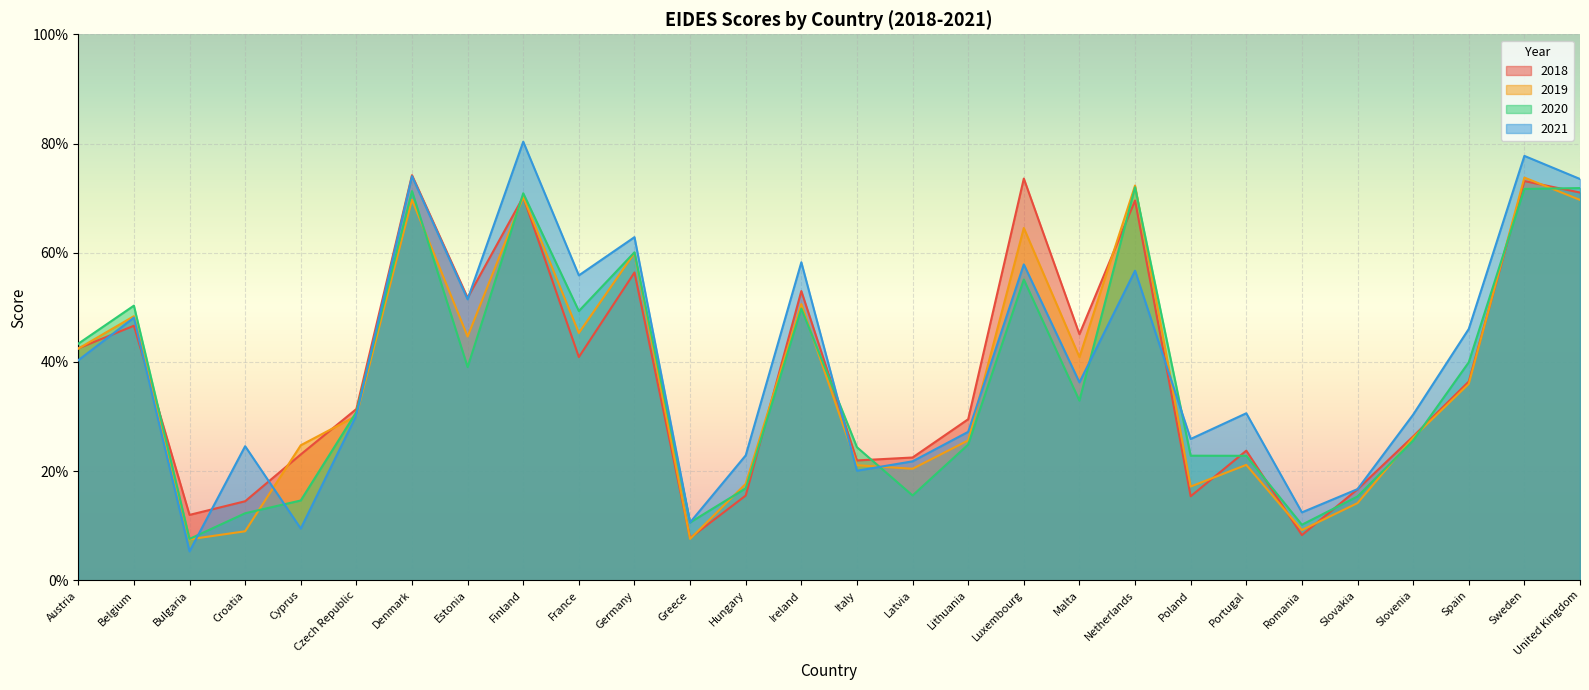

What are all the series names shown in the legend?

2018, 2019, 2020, 2021